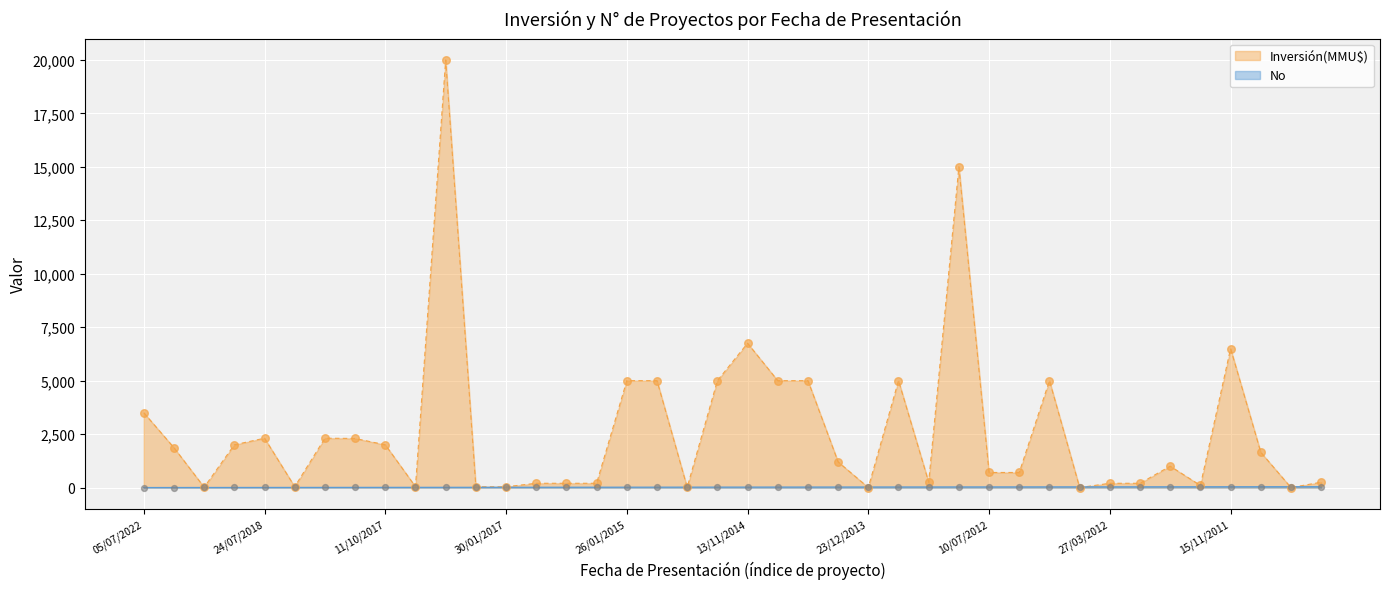

At which category is the sum across all series the highest?

20/06/2017